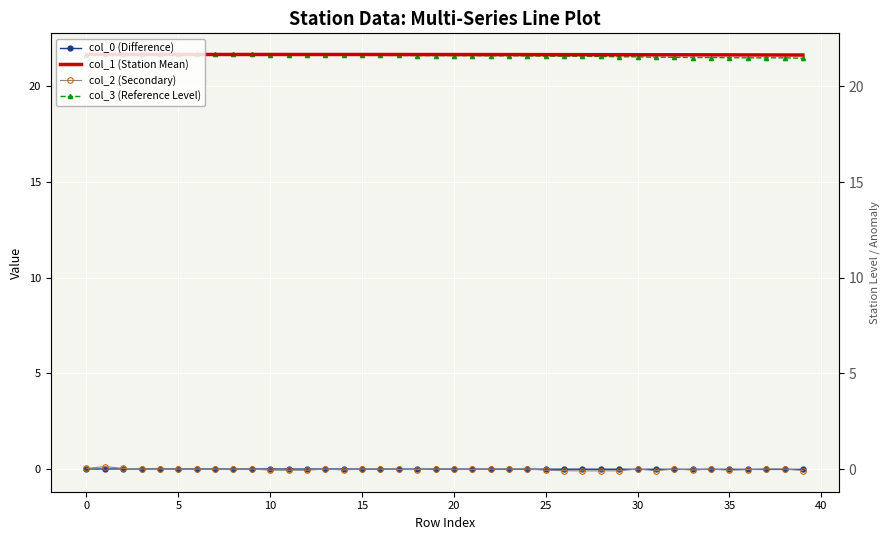

Is it true that col_2 (Secondary) equals -0.0 at 16?

False